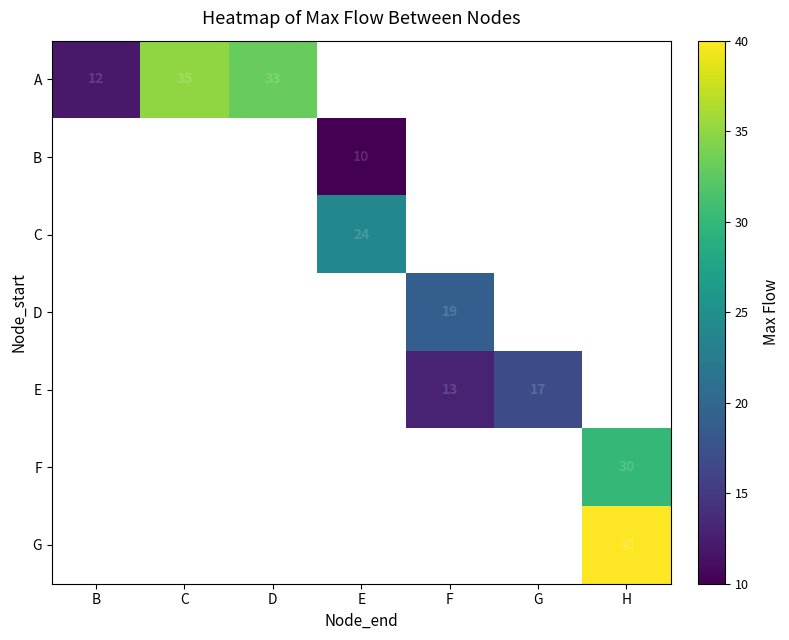

Which has a higher value, C or B?

C